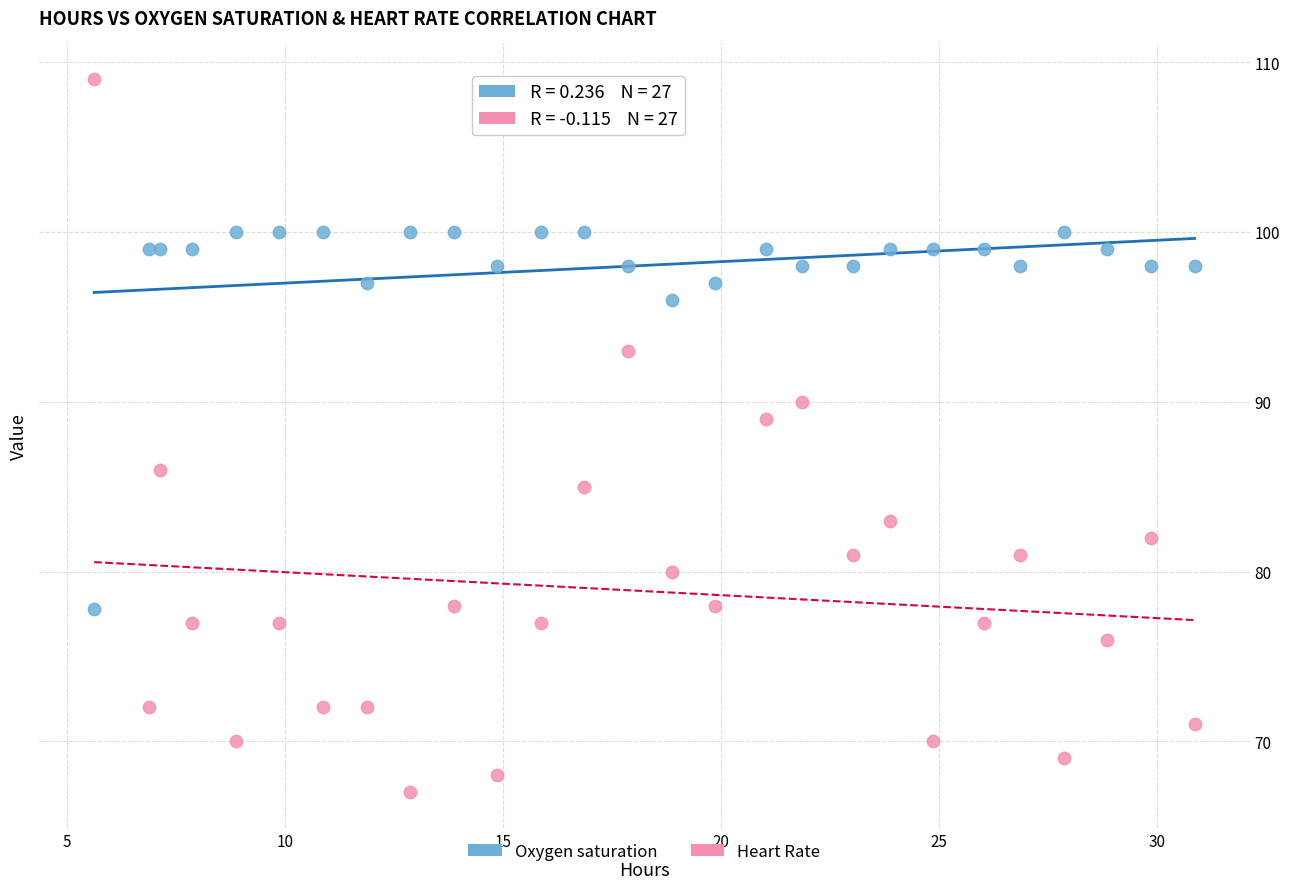

Which series reaches the minimum Y coordinate?

Heart Rate